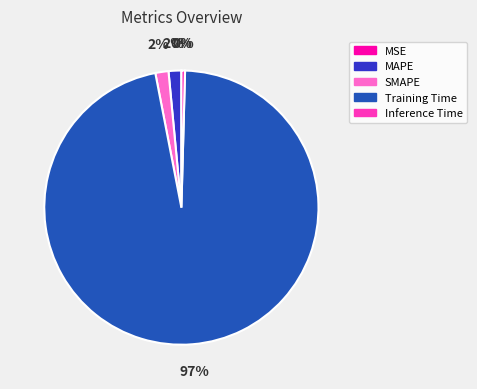

To the nearest percent, what is the combined percentage of Inference Time and MAPE?

2%